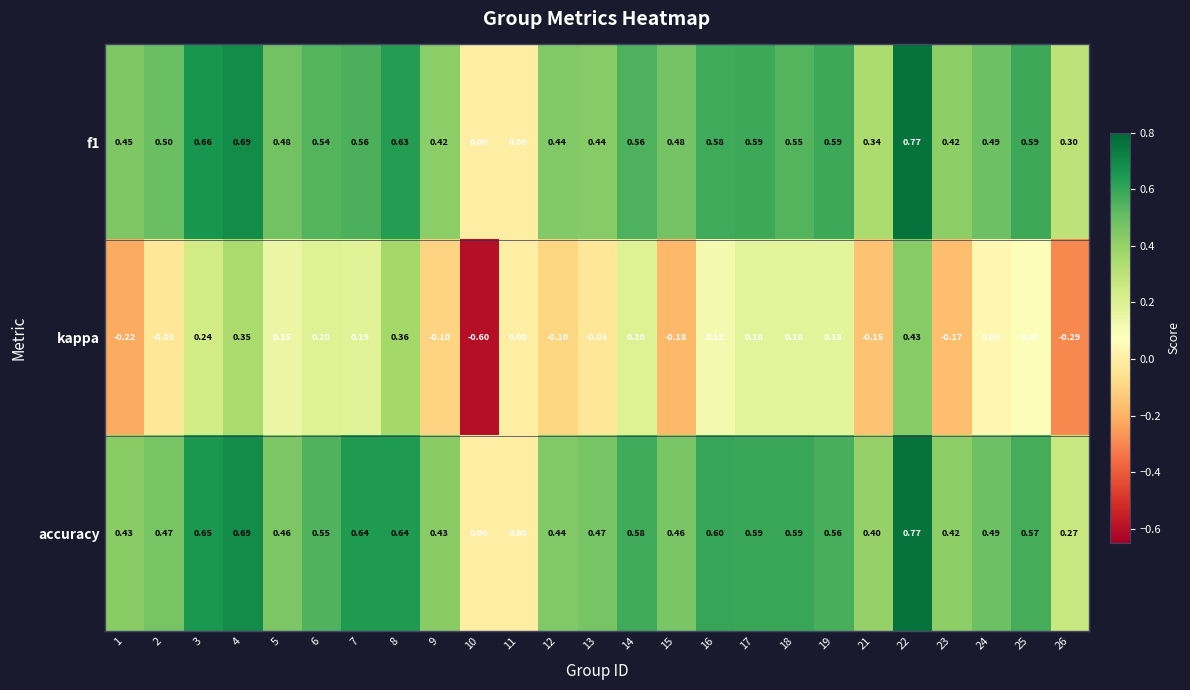

How many data points does each series have?

25